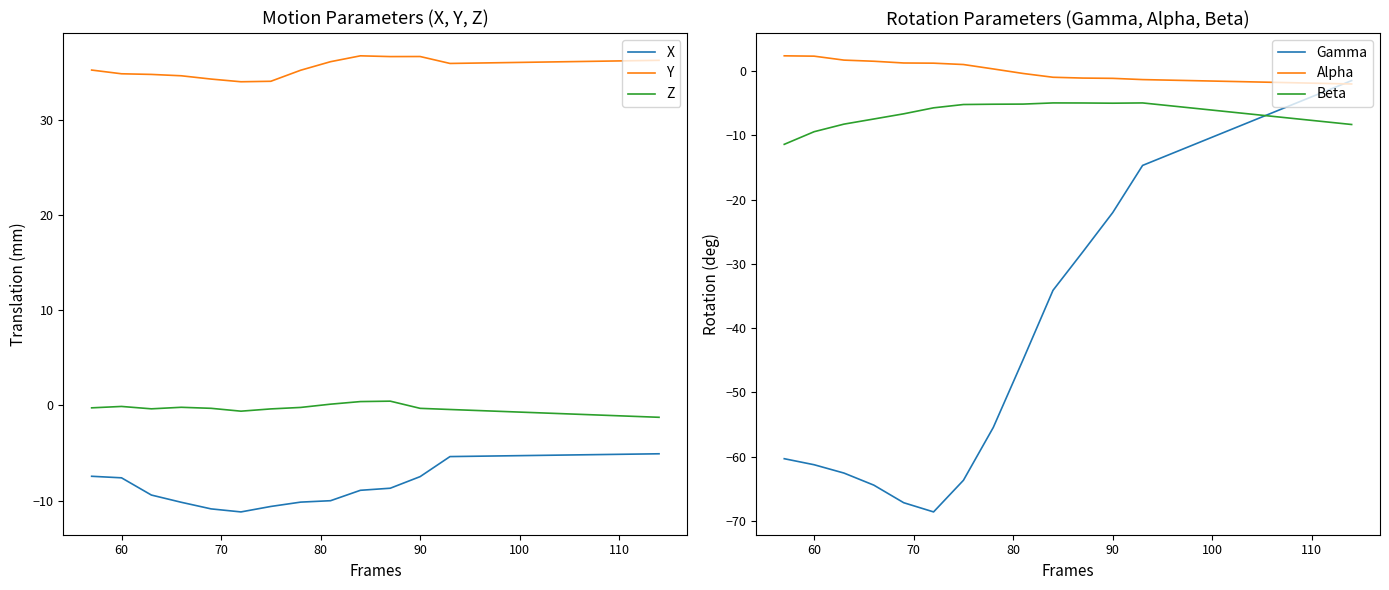

What is the maximum value for Y?

36.7